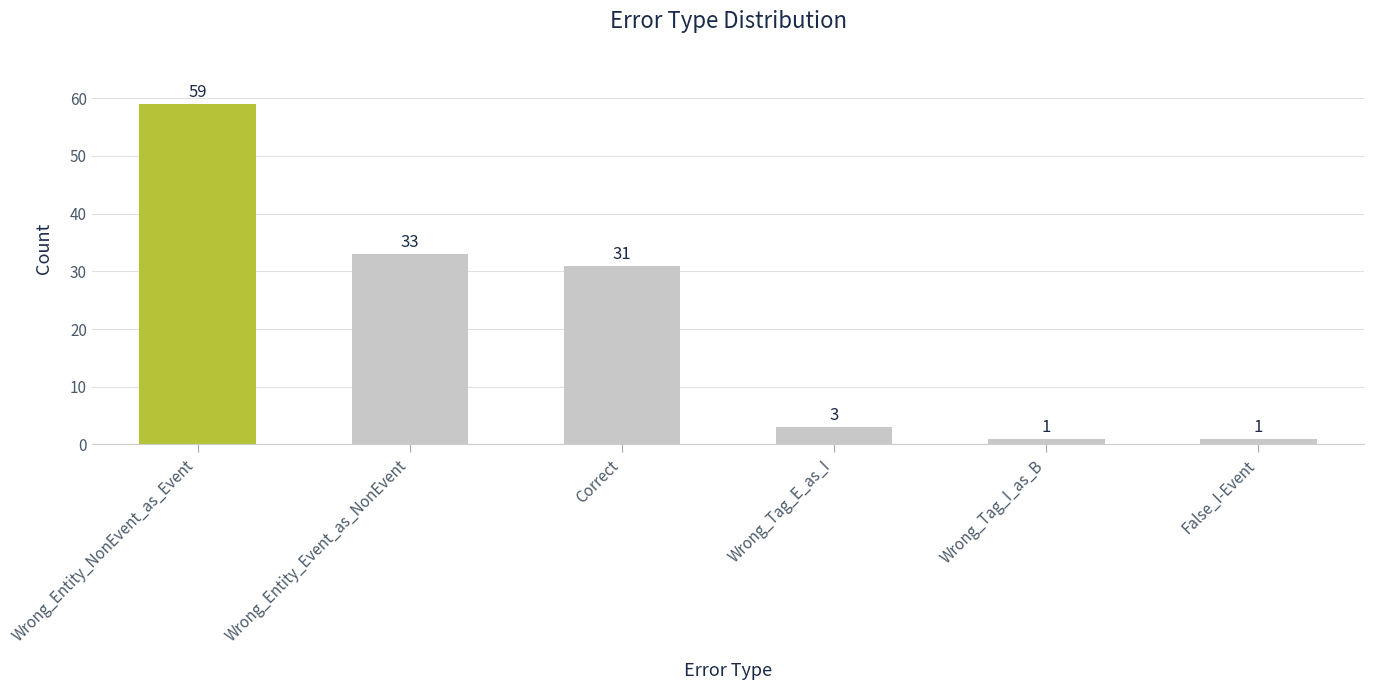

How many data points does each series have?

6